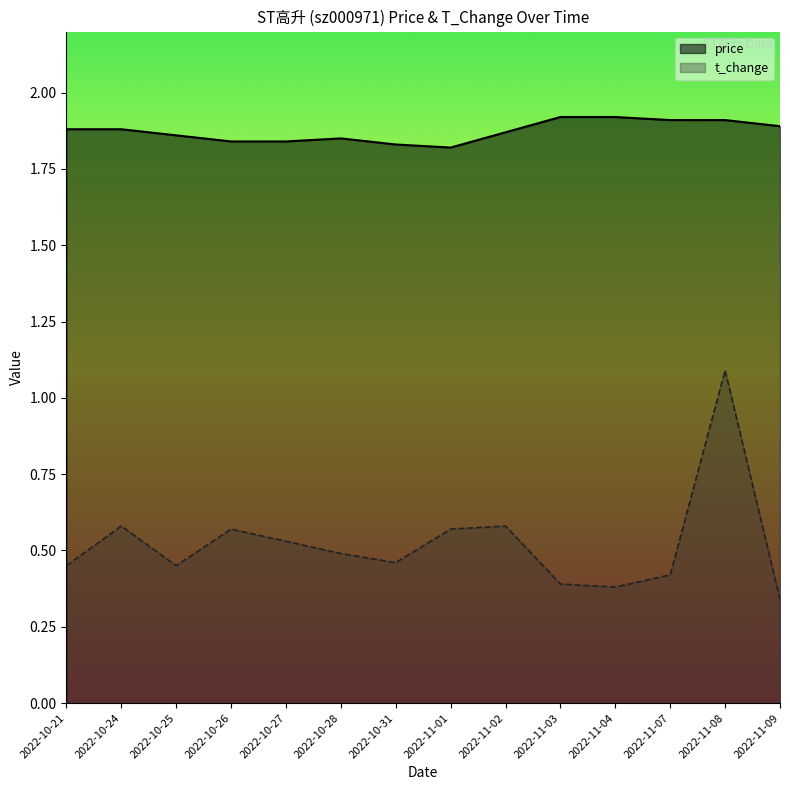

True or false: price has a value of 1.9 at 2022-11-02.

True